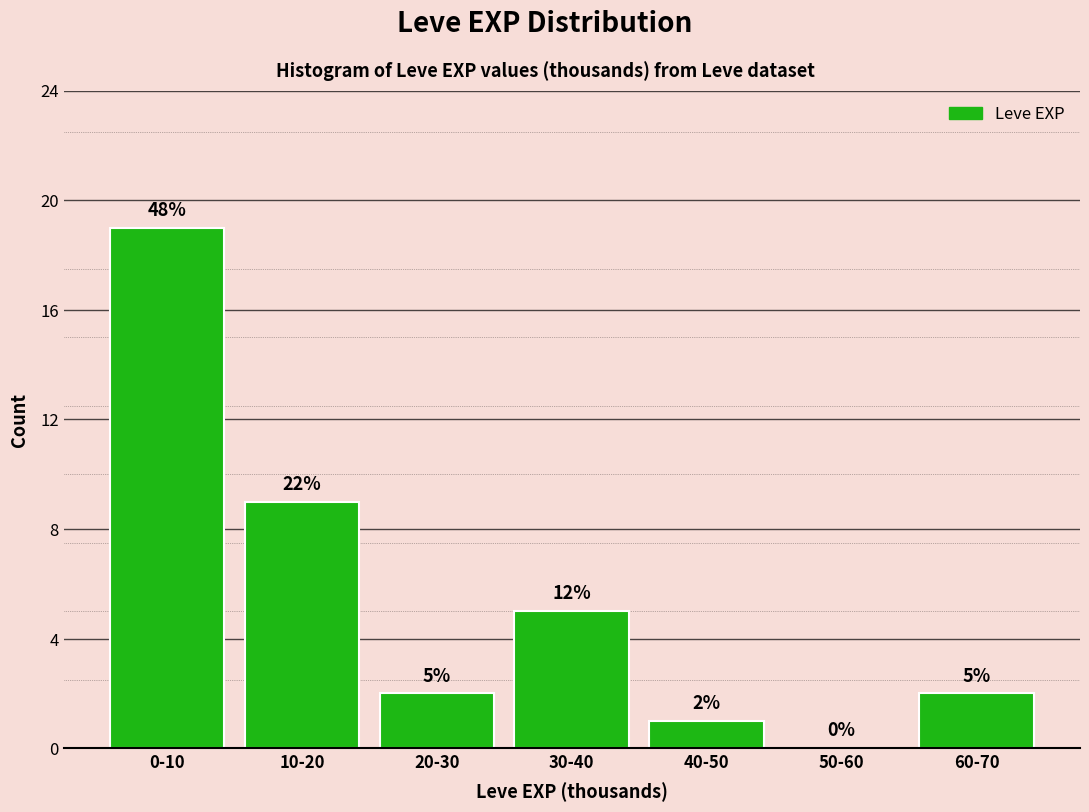

Reading right to left, transcribe all the data shown in this chart.

60-70=2	50-60=0	40-50=1	30-40=5	20-30=2	10-20=9	0-10=19